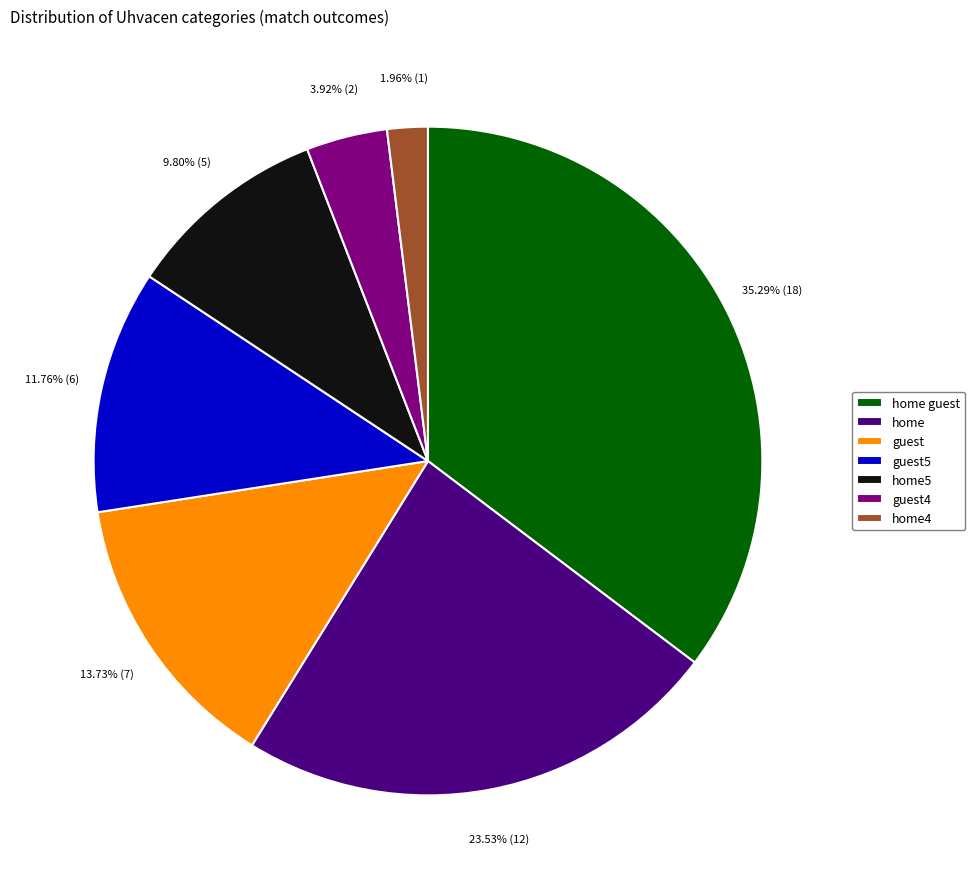

What percentage is the home5 slice, to the nearest percent?

10%